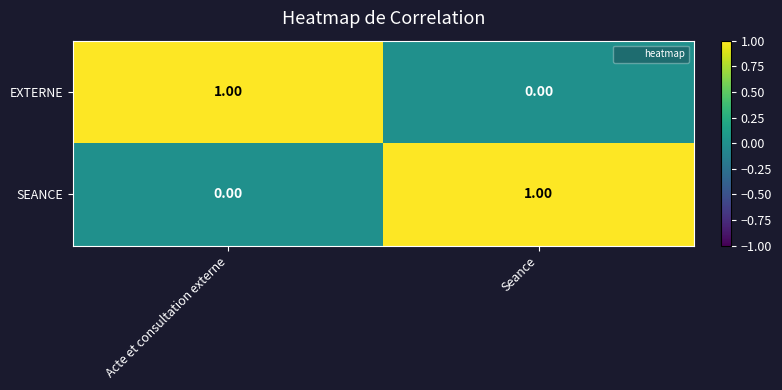

Rank the categories by SEANCE value from lowest to highest.

Acte et consultation externe, Seance